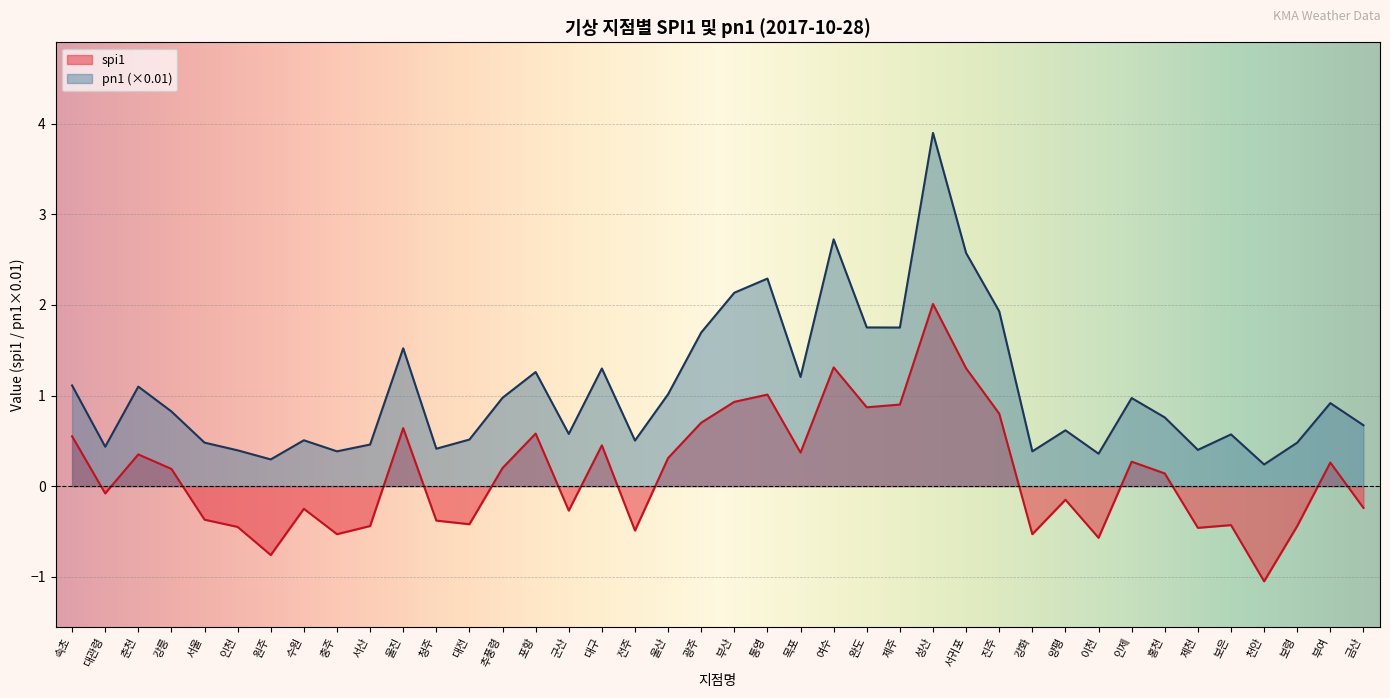

Between 강화 and 통영, which is larger?

통영